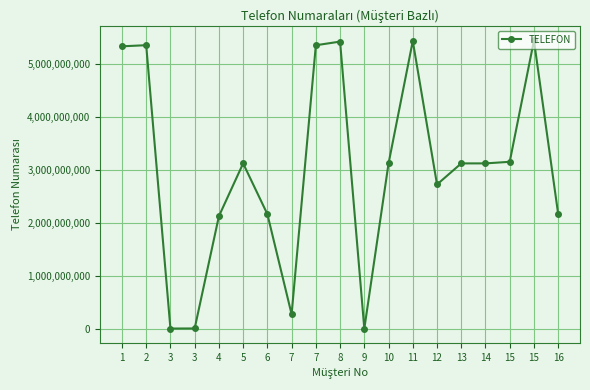

How many interior local valleys (lower than both neighbors) does the data have?

4